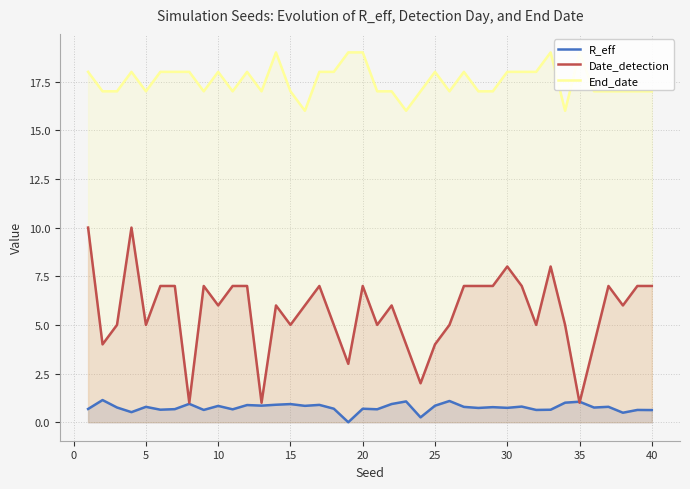

What is the lowest value of the Date_detection series?

1.0